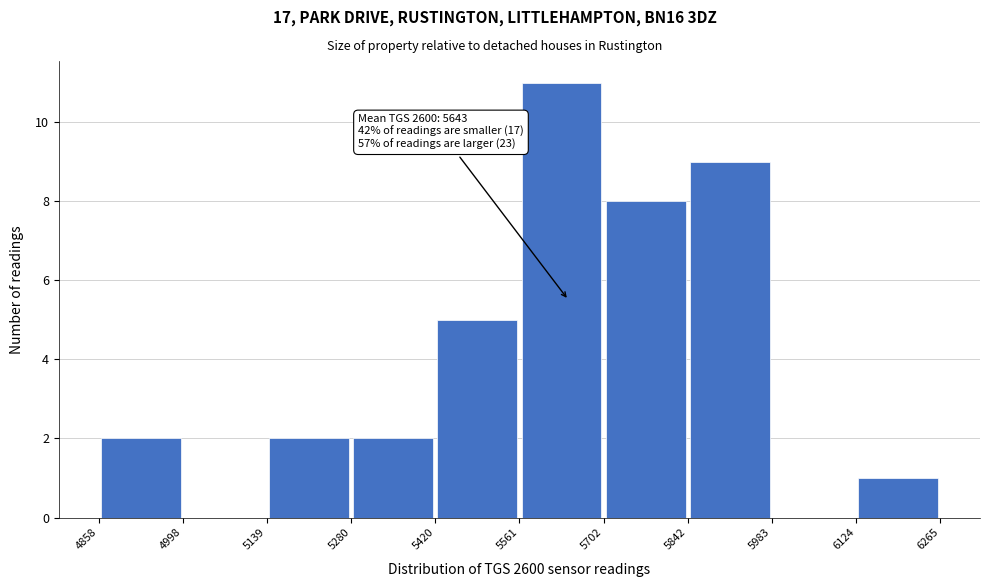

Which range on the x-axis has the tallest bar?

5561 to 5702